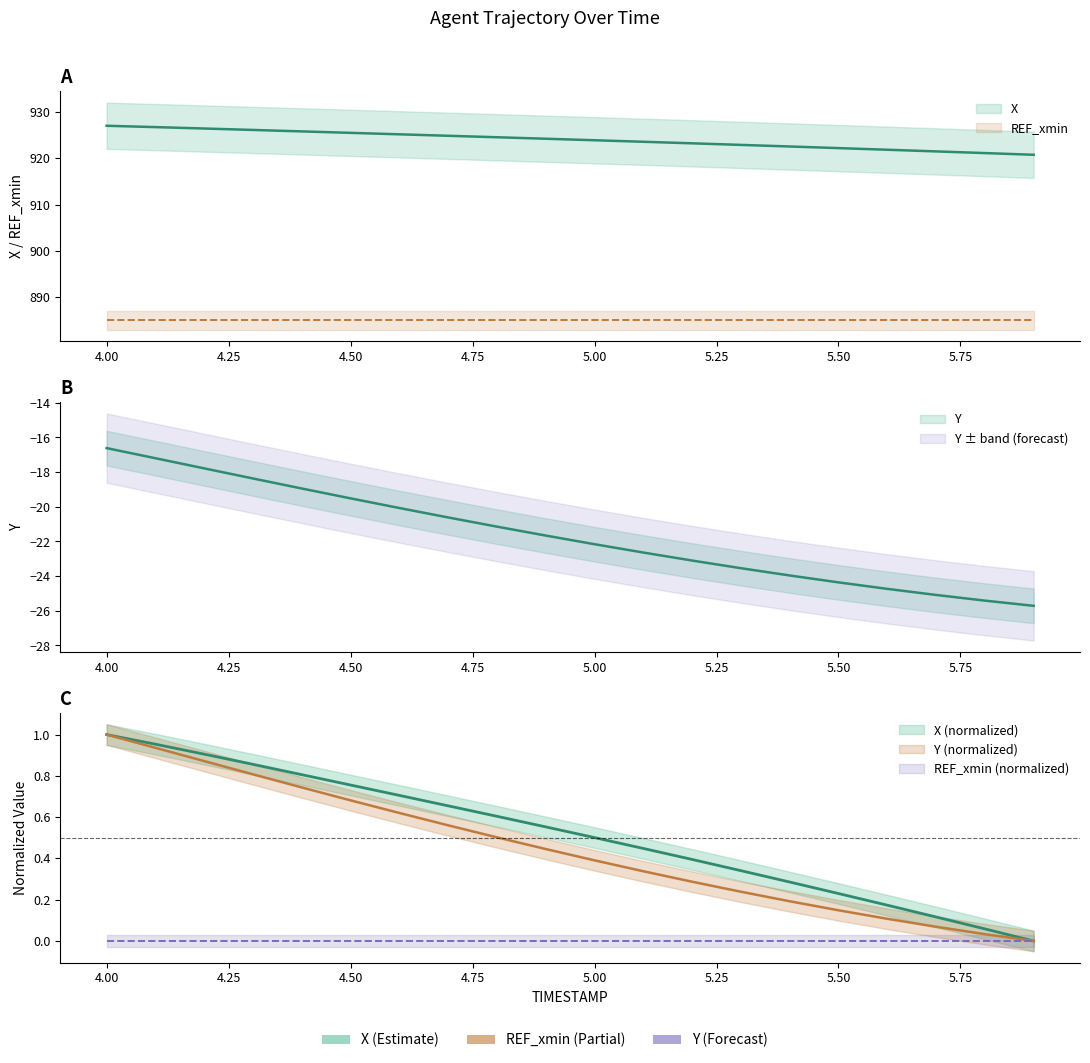

How many data points in X are above 924?

10